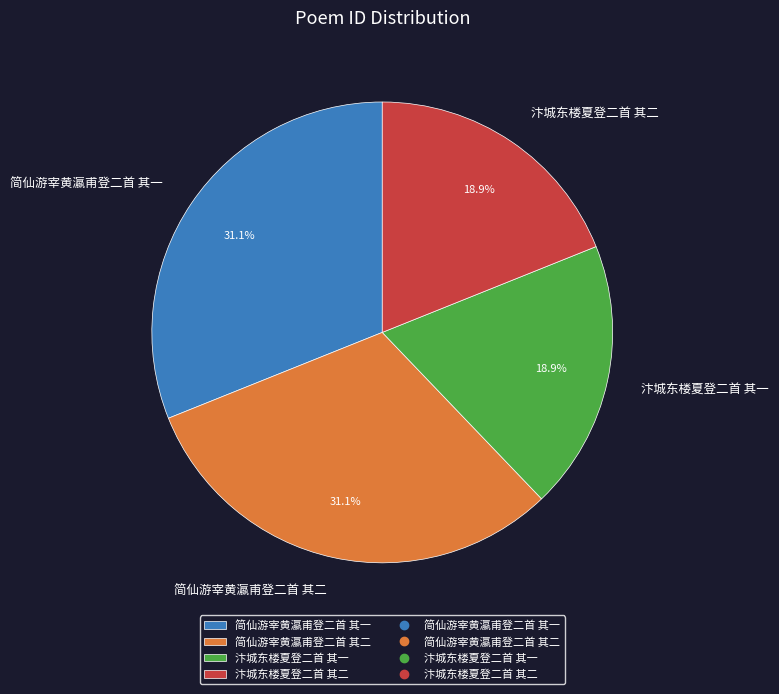

How much of the chart is everything except 简仙游宰黄瀛甫登二首 其一?

68.9%